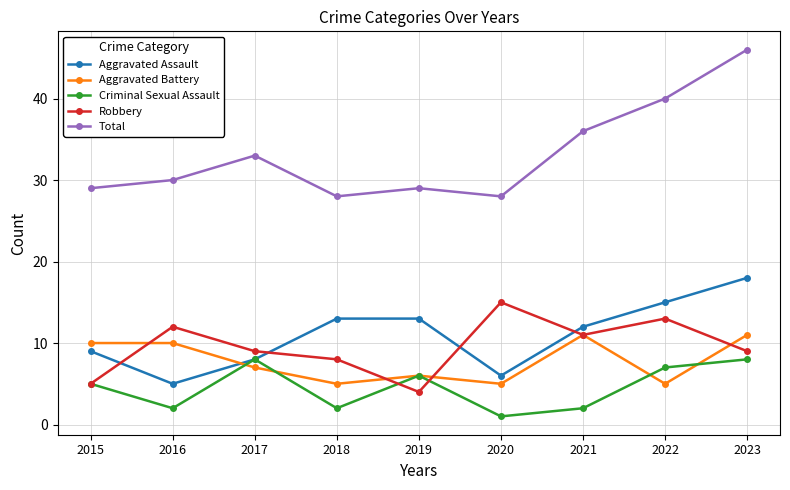

How many categories are shown in the chart?

9